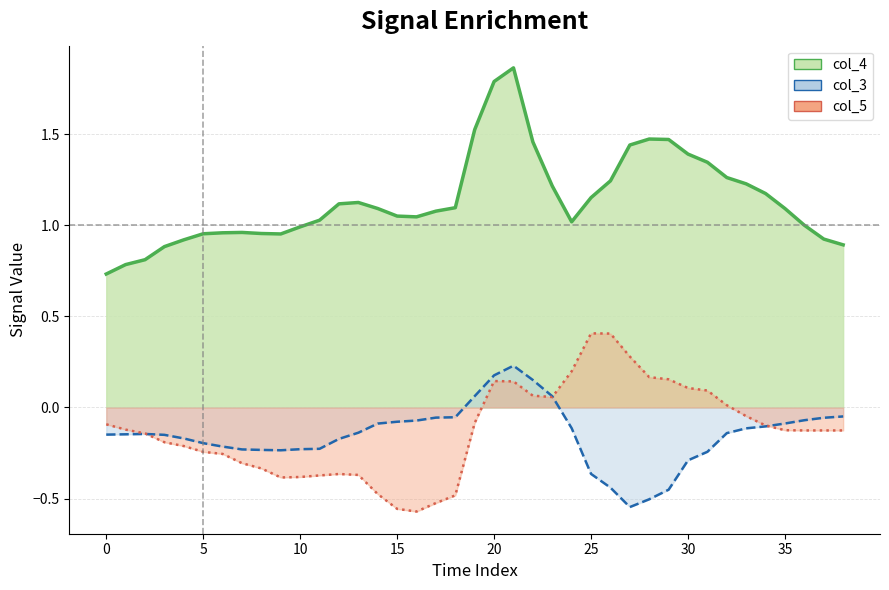

Reading left to right, what are all the values shown in this chart?

col_4_line: 0.7	0.8	0.8	0.9	0.9	1.0	1.0	1.0	1.0	1.0	1.0	1.0	1.1	1.1	1.1	1.1	1.0	1.1	1.1	1.5	1.8	1.9	1.5	1.2	1.0	1.2	1.2	1.4	1.5	1.5	1.4	1.3	1.3	1.2	1.2	1.1	1.0	0.9	0.9
col_3_line: -0.1	-0.1	-0.1	-0.2	-0.2	-0.2	-0.2	-0.2	-0.2	-0.2	-0.2	-0.2	-0.2	-0.1	-0.1	-0.1	-0.1	-0.1	-0.1	0.1	0.2	0.2	0.2	0.1	-0.1	-0.4	-0.4	-0.5	-0.5	-0.5	-0.3	-0.2	-0.1	-0.1	-0.1	-0.1	-0.1	-0.1	-0.0
col_5_line: -0.1	-0.1	-0.1	-0.2	-0.2	-0.2	-0.3	-0.3	-0.3	-0.4	-0.4	-0.4	-0.4	-0.4	-0.5	-0.6	-0.6	-0.5	-0.5	-0.1	0.1	0.1	0.1	0.1	0.2	0.4	0.4	0.3	0.2	0.2	0.1	0.1	0.0	-0.0	-0.1	-0.1	-0.1	-0.1	-0.1